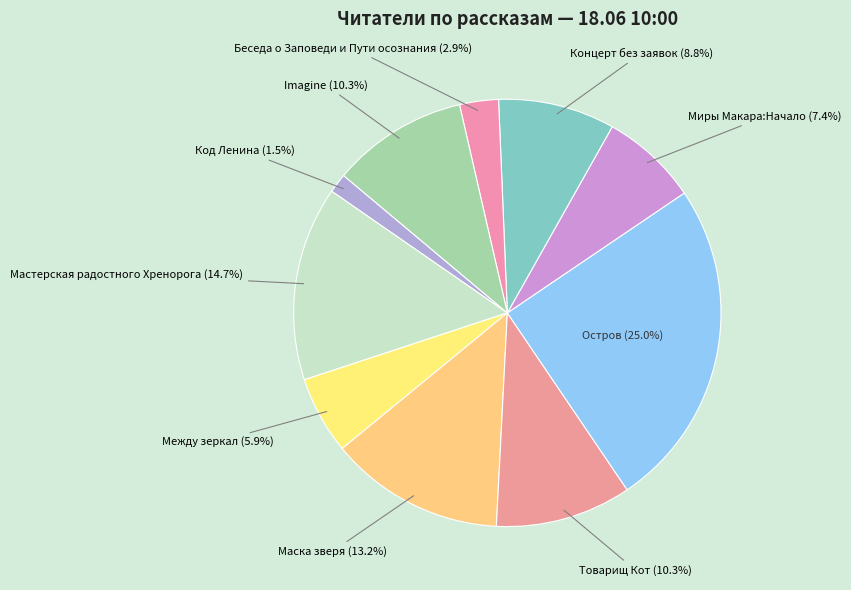

Does Imagine represent more than half of the total?

No